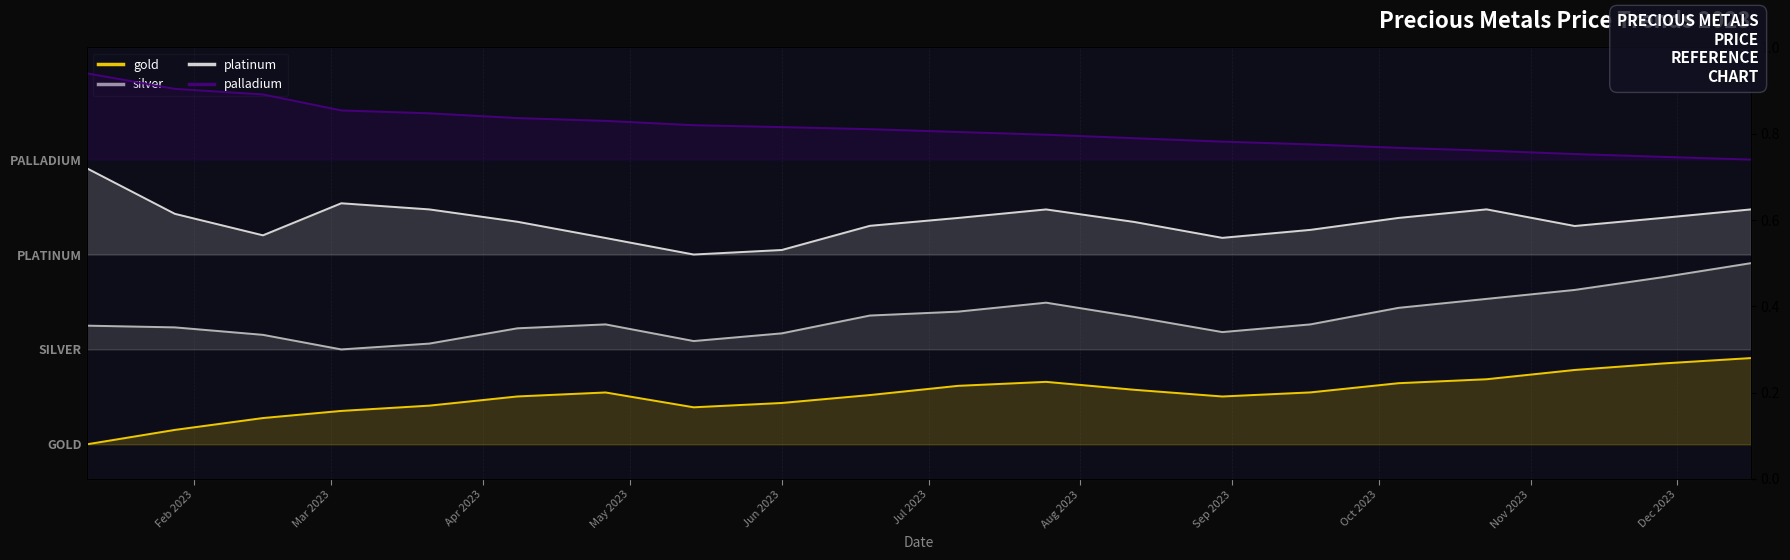

At which label does gold reach its minimum?

2023-01-10